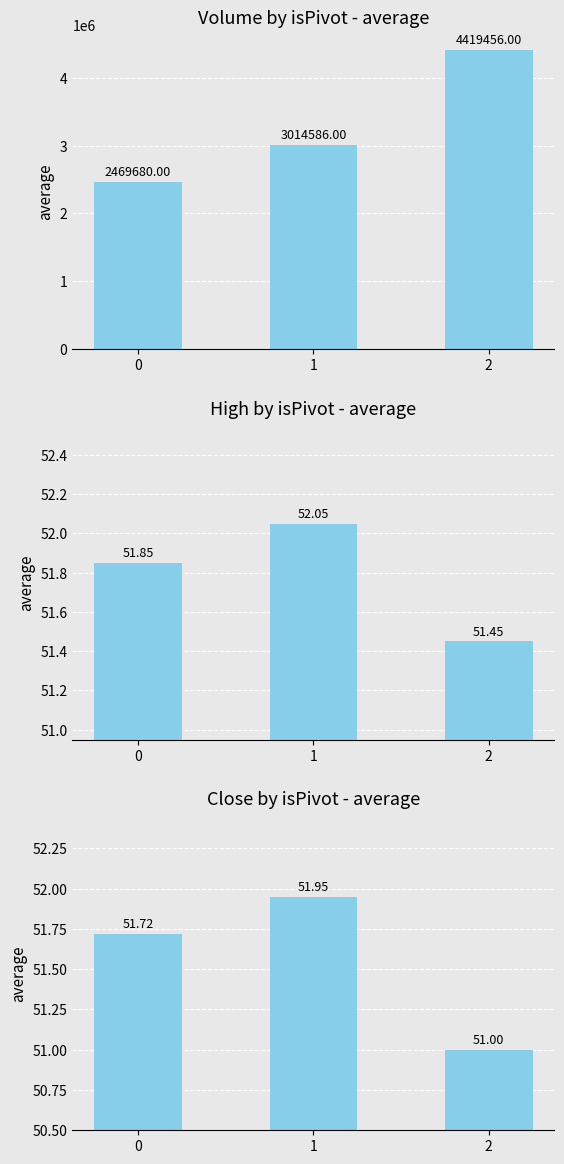

What is the average value of the High series?

51.8